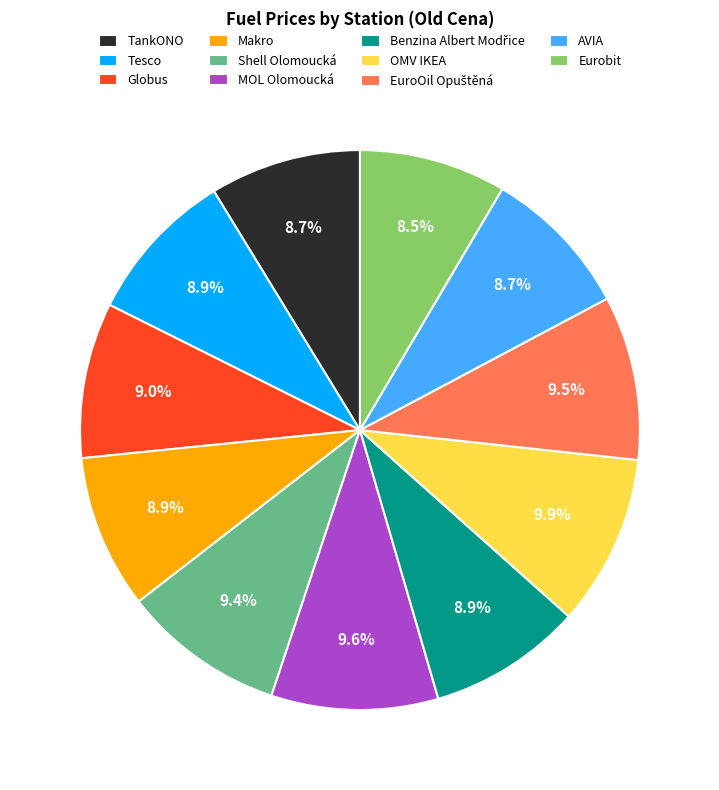

What is the total percentage of MOL Olomoucká and Tesco?

18.5%